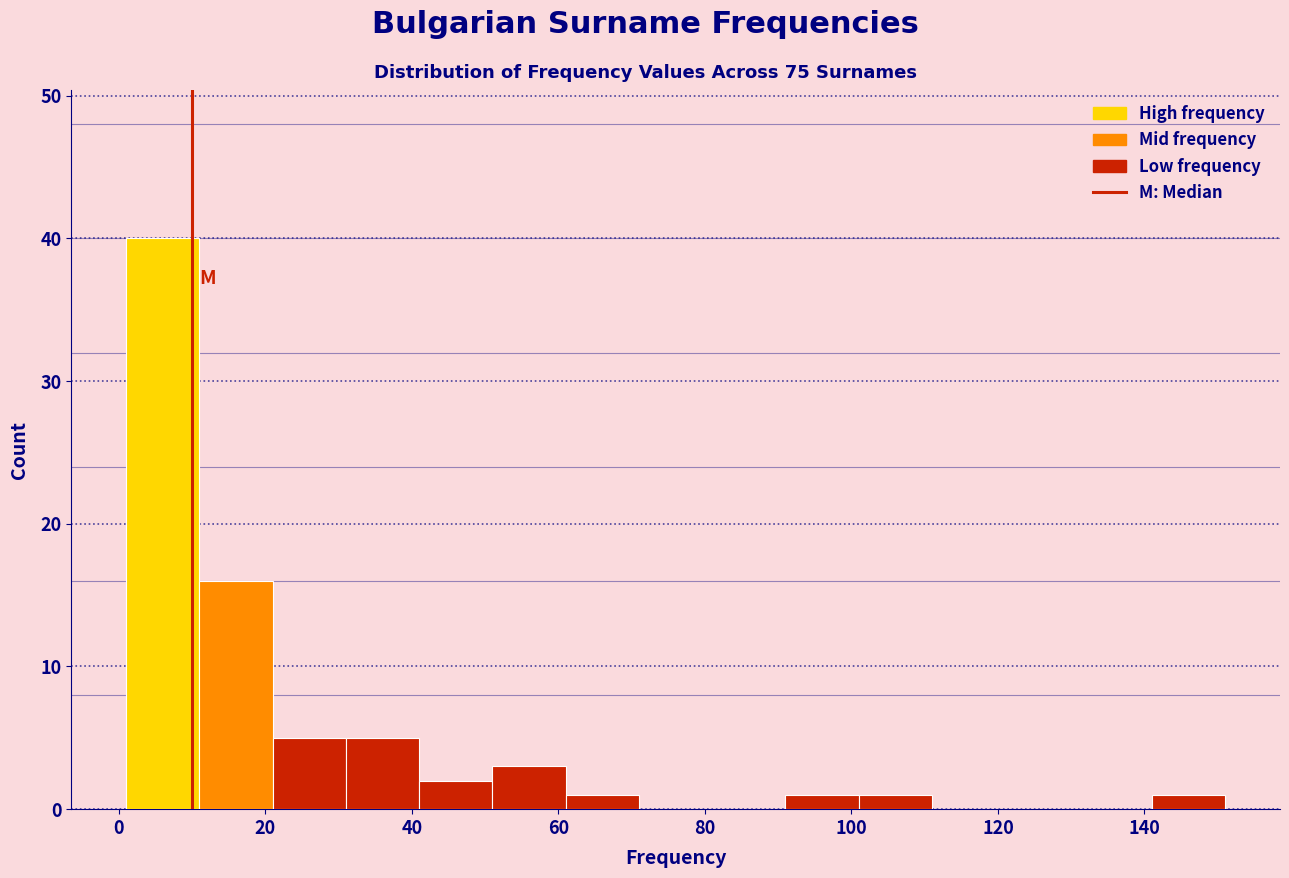

Reading left to right, transcribe this chart: for each bar, give the range it covers on the x-axis and its height. Neither the bar edges nor the heights are printed on the chart, so give them approximately, as read against the axes.

1 to 11: 40
11 to 21: 16
21 to 31: 5
31 to 41: 5
41 to 51: 2
51 to 61: 3
61 to 71: 1
71 to 81: 0
81 to 91: 0
91 to 101: 1
101 to 111: 1
111 to 121: 0
121 to 131: 0
131 to 141: 0
141 to 151: 1